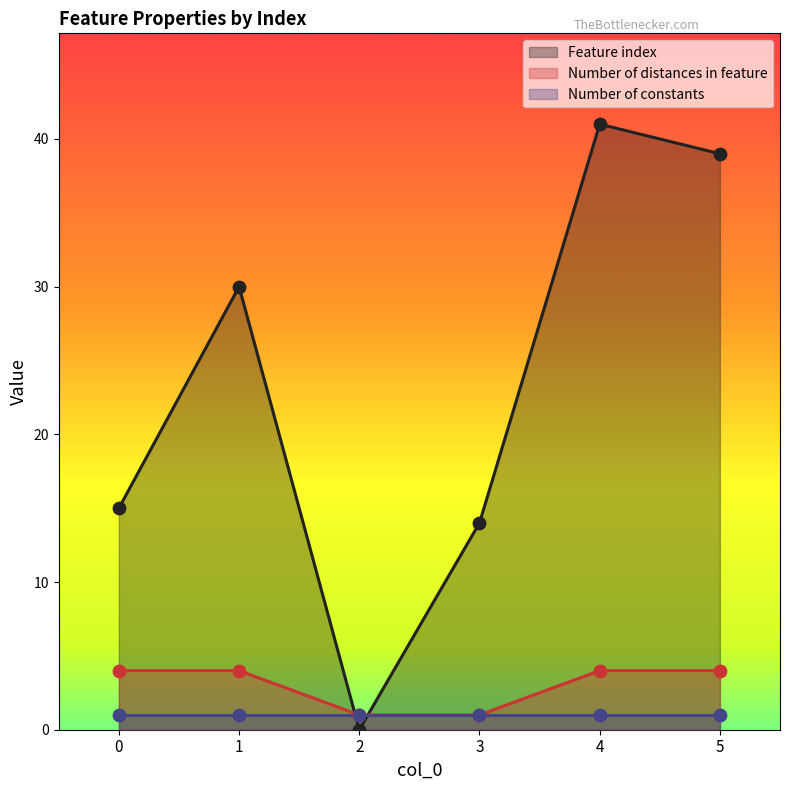

What is the total value across all series at 3?

15